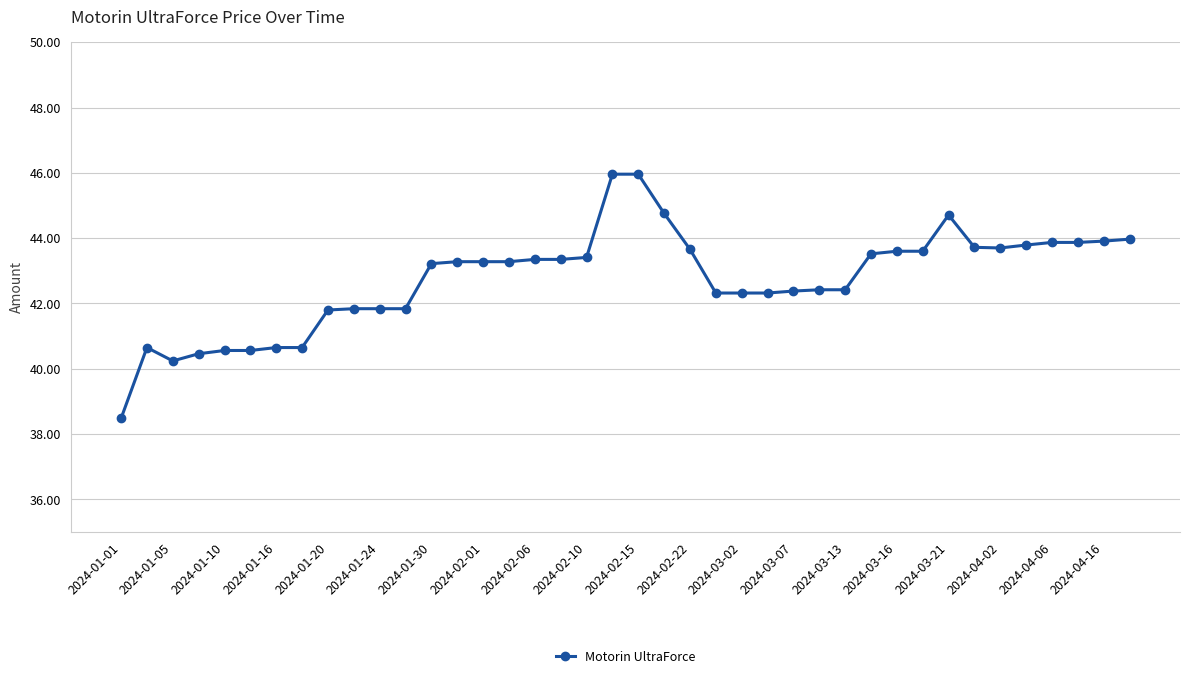

True or false: there are more than 1 points higher than both neighbors.

True